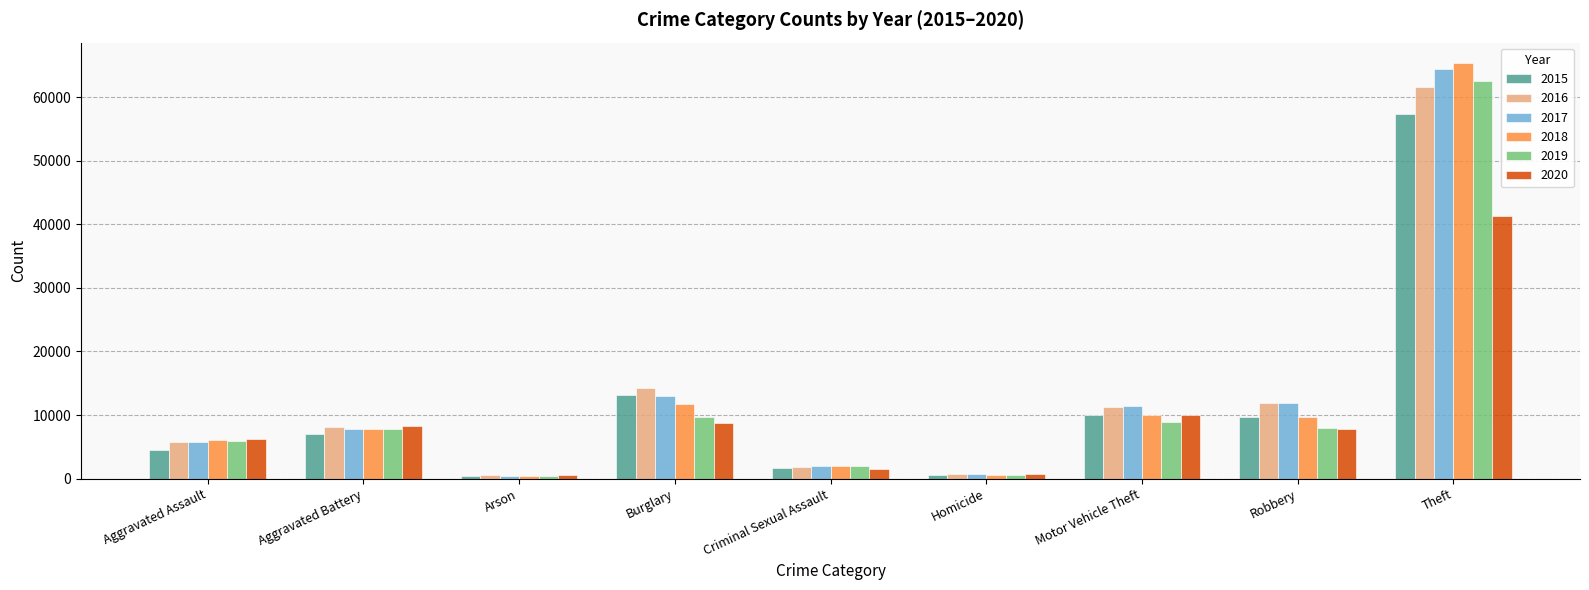

What is the maximum value shown in the chart?

65290